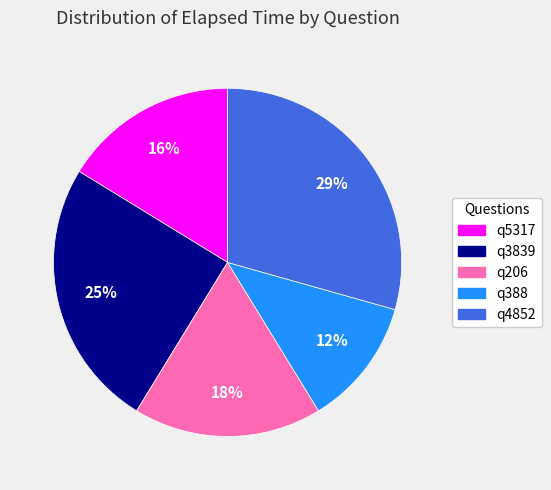

To the nearest percent, what is the combined percentage of q5317 and q3839?

41%